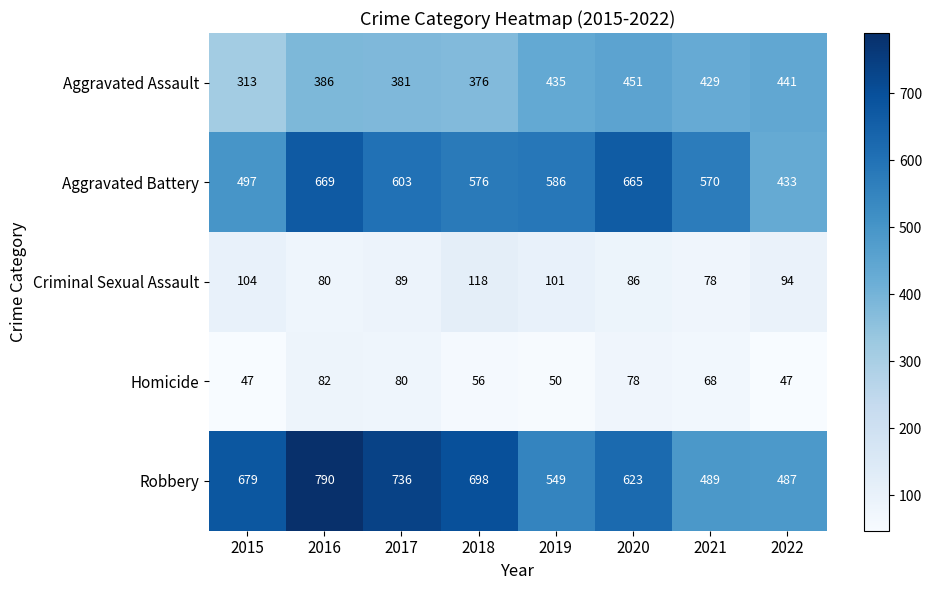

What value does the Robbery series have at 2021?

489